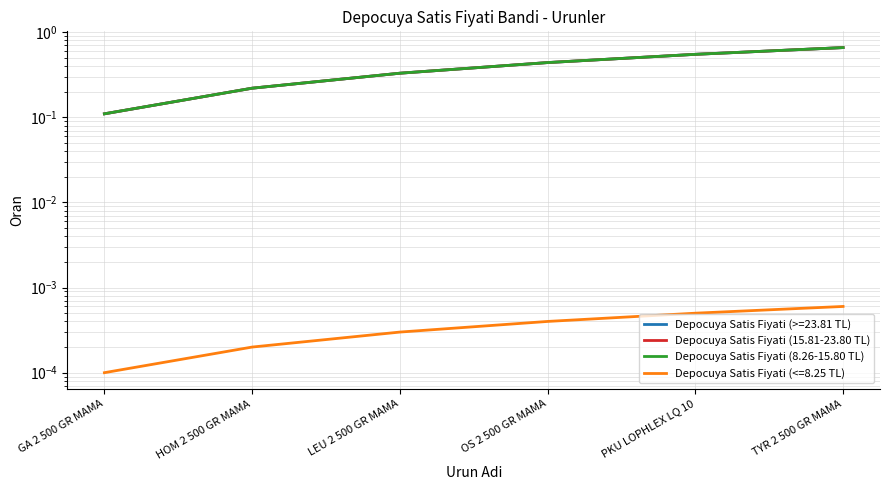

At which label is Depocuya Satis Fiyati (15.81-23.80 TL) closest to 0?

GA 2 500 GR MAMA